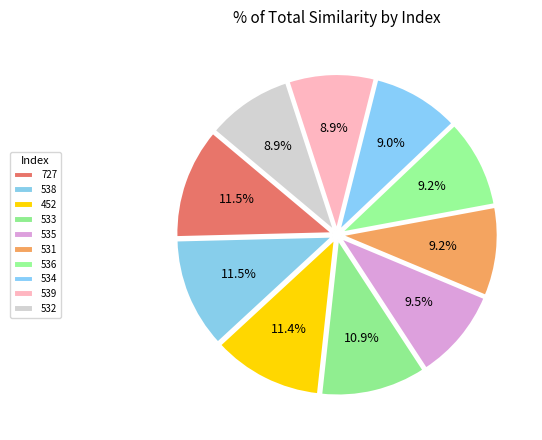

To the nearest percent, what is the combined percentage of 538 and 539?

20%